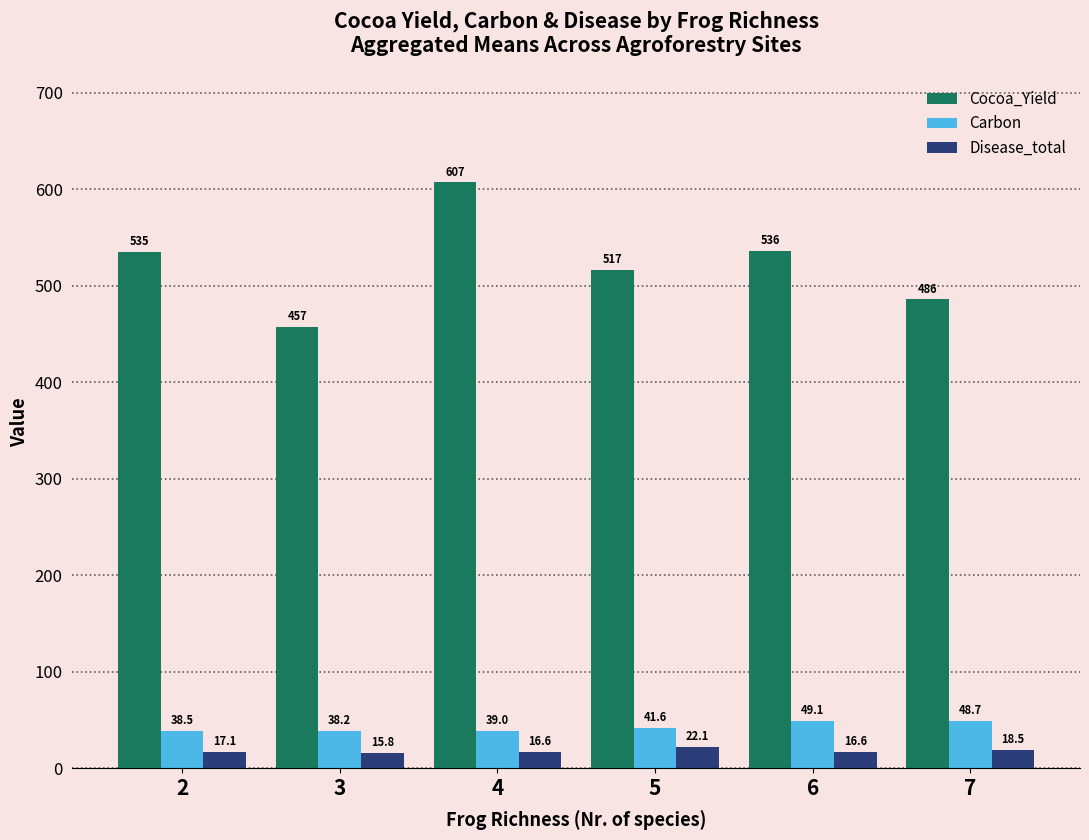

At how many categories does at least one series exceed 517?

3